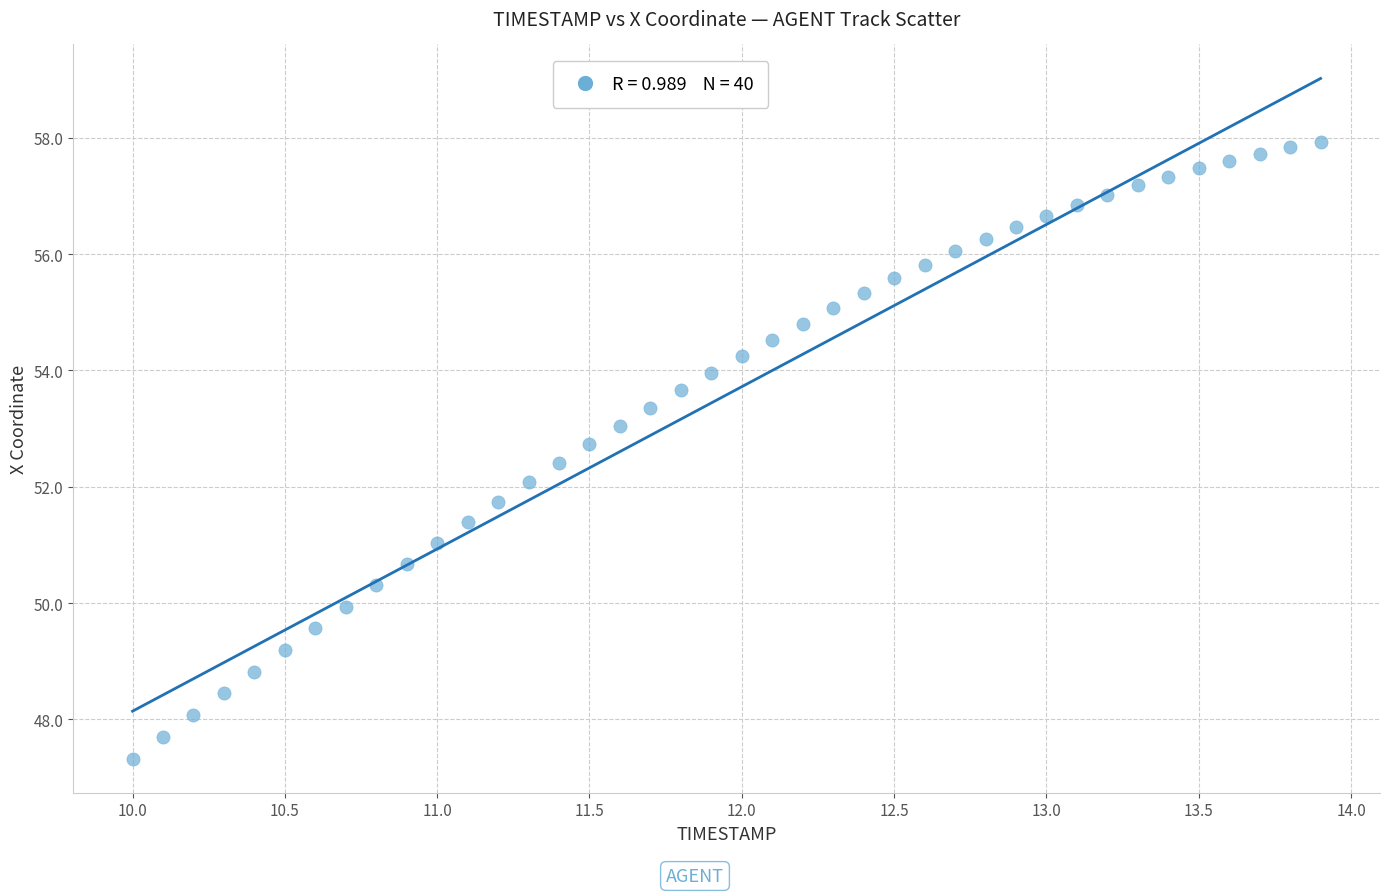

What is the range of Y values (max minus min)?

10.6